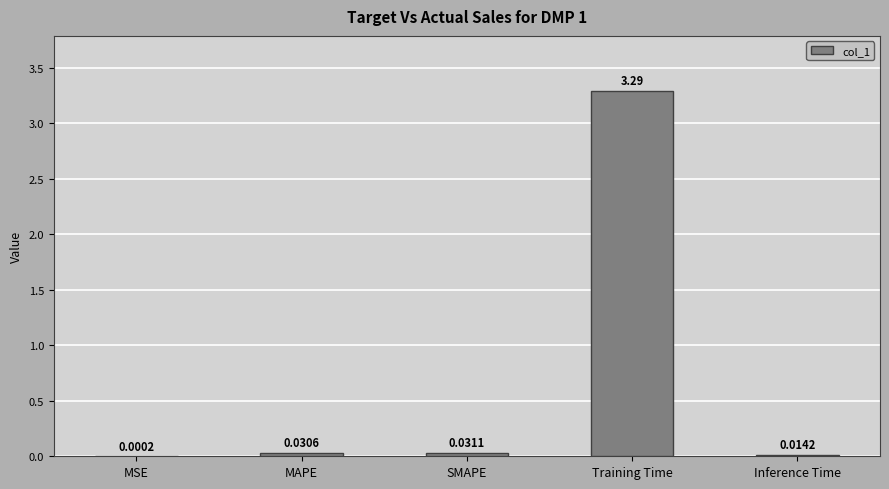

At which category does the chart reach its peak across all series?

Training Time